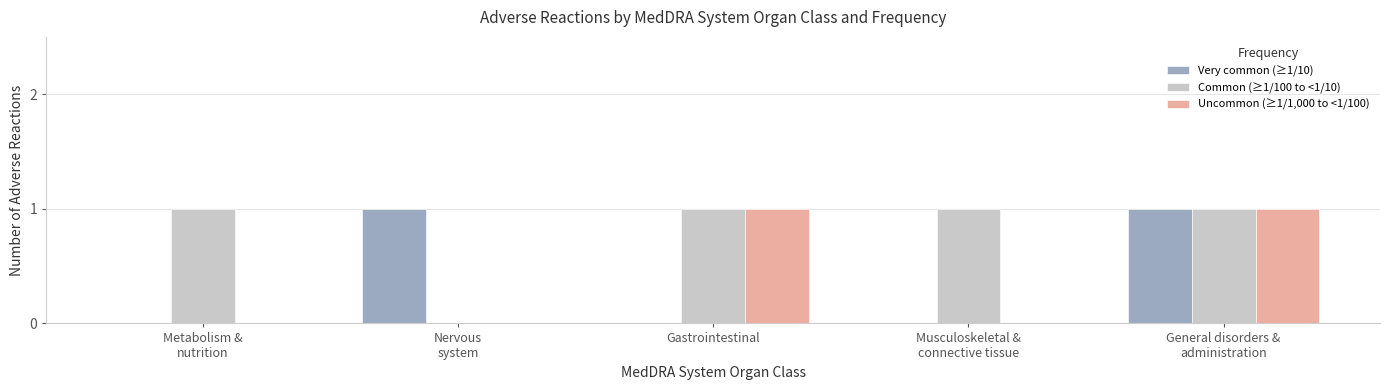

How many Common (≥1/100 to <1/10) values are between 1 and 2?

4